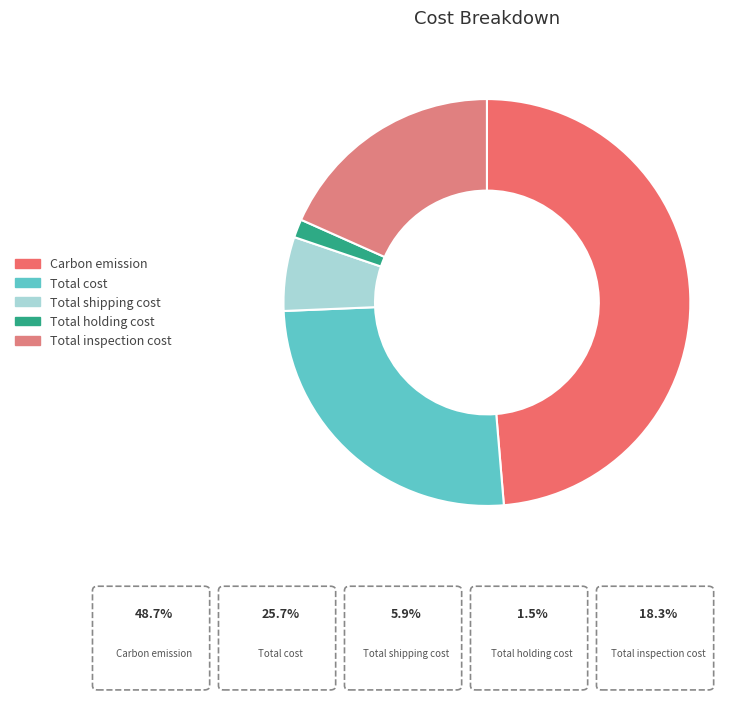

How many segments does this pie chart have?

5